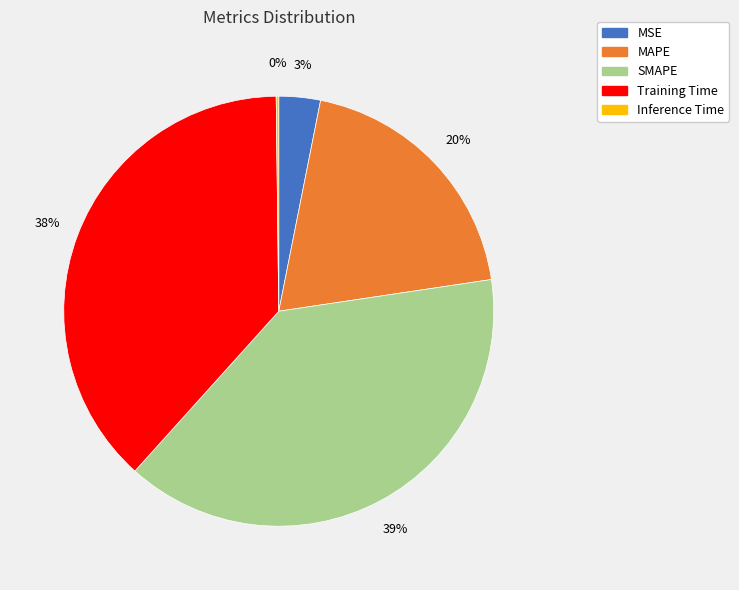

To the nearest percent, what portion does MAPE represent?

20%